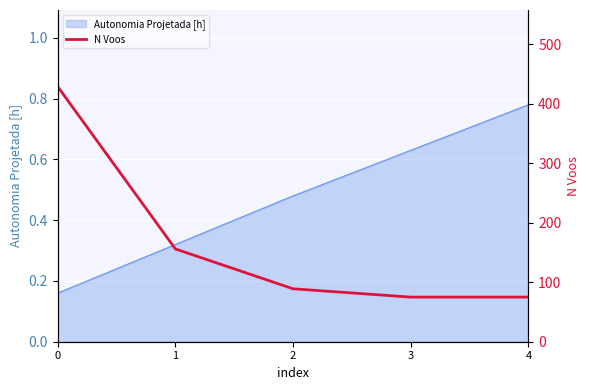

List the labels in order of value, smallest first.

3, 4, 2, 1, 0